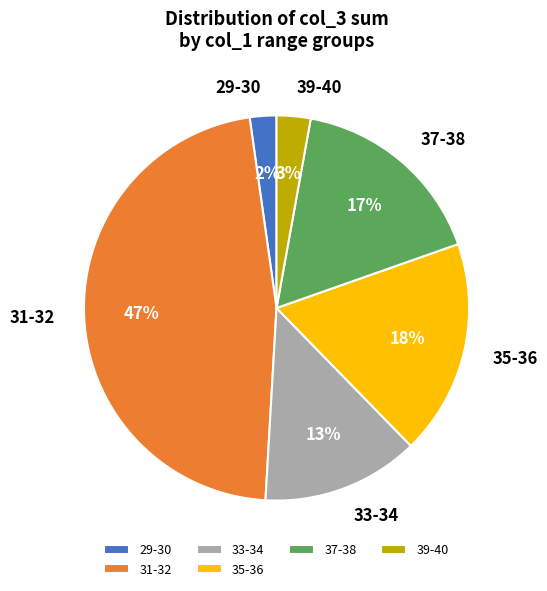

Which category has the smallest portion of the pie?

29-30